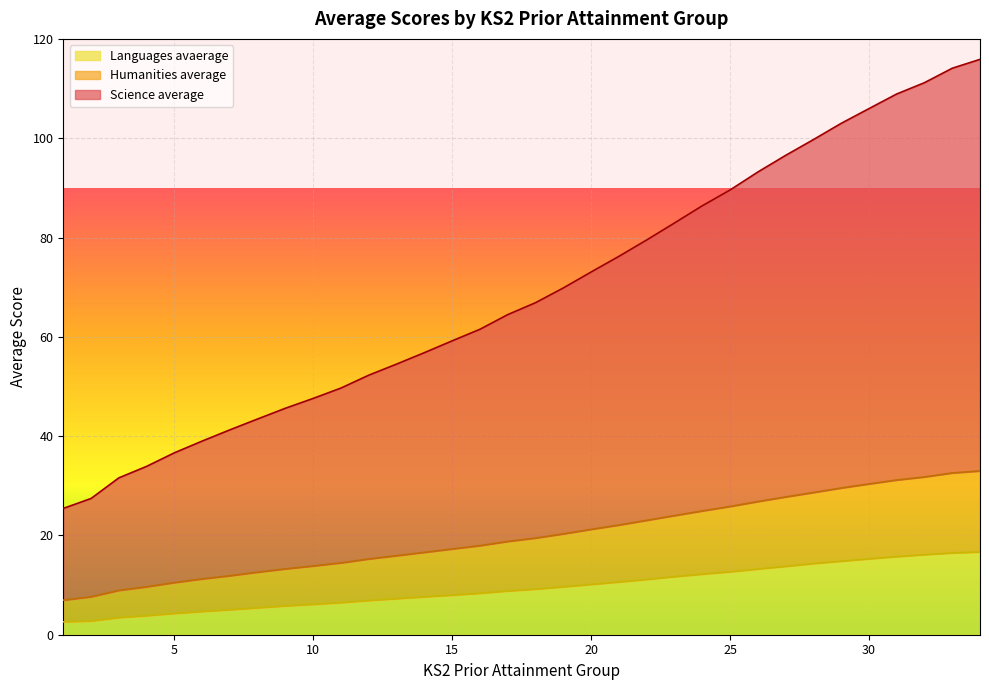

True or false: Languages avaerage and Science average intersect in this chart.

False